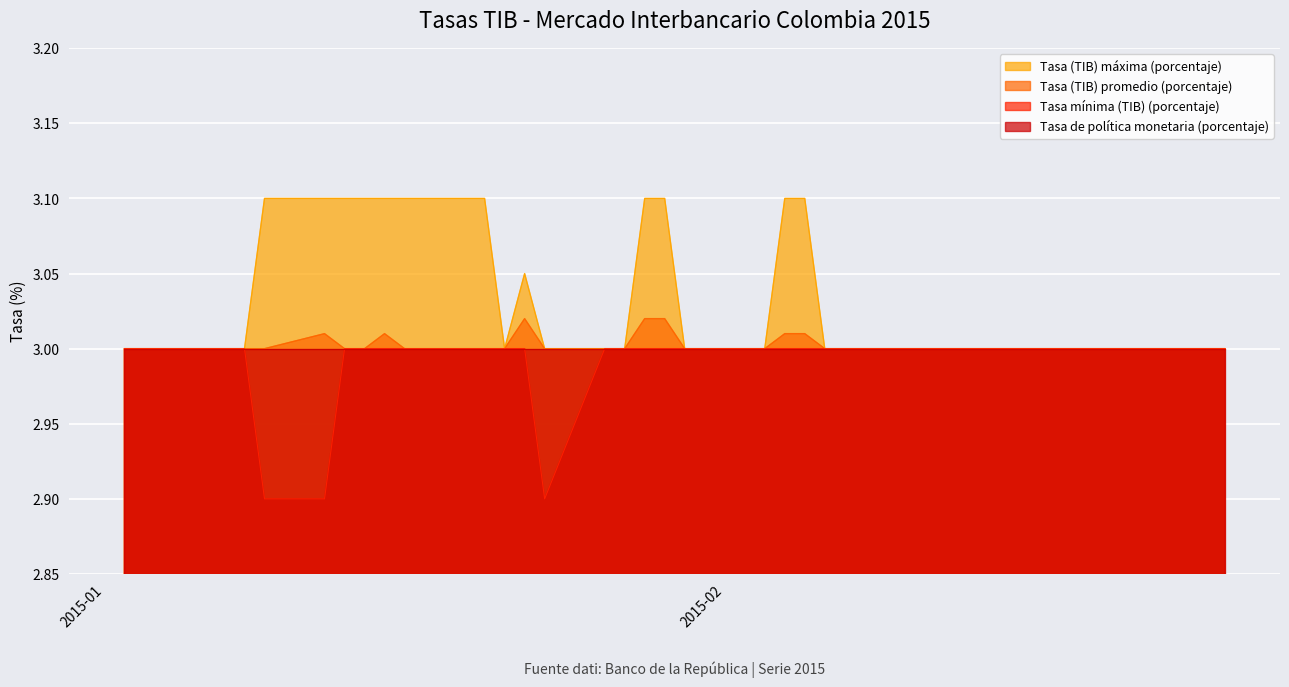

Which has a higher value, 02-01-2015 or 16-01-2015?

16-01-2015